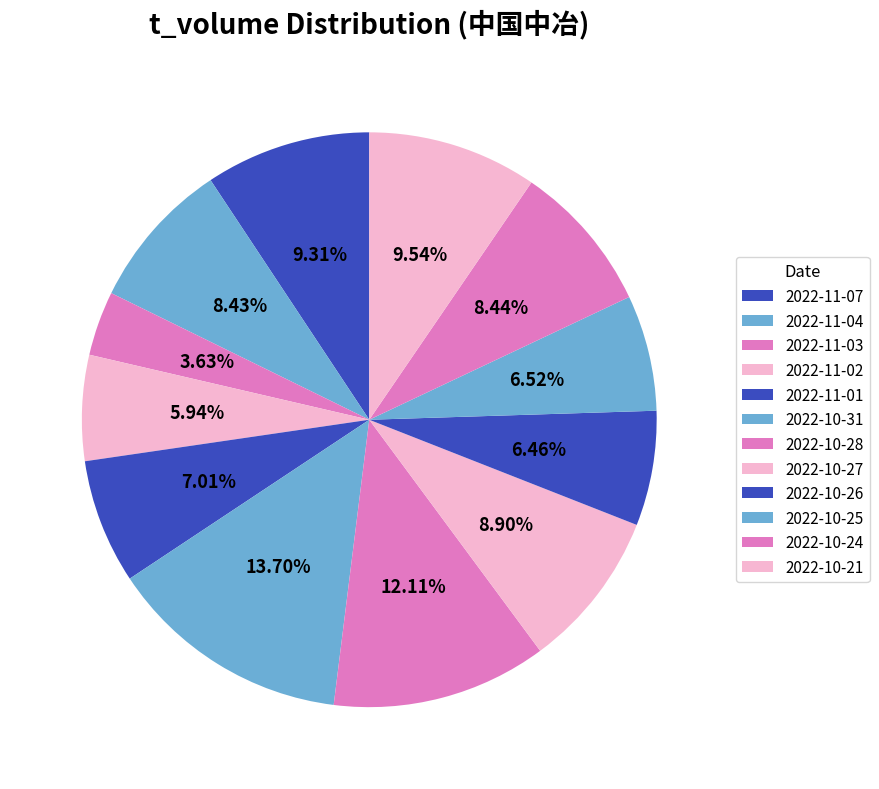

Count the number of slices in the pie.

12